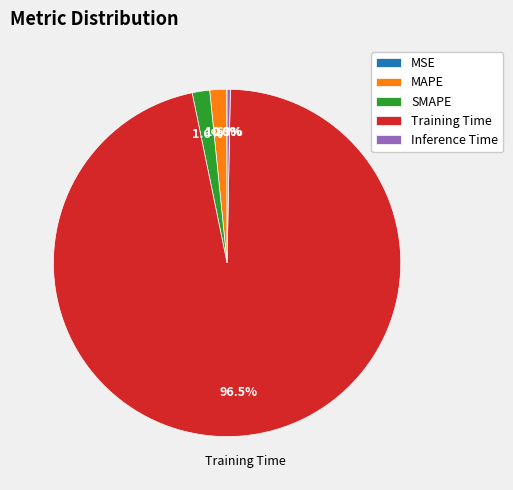

Which slice is the largest?

Training Time